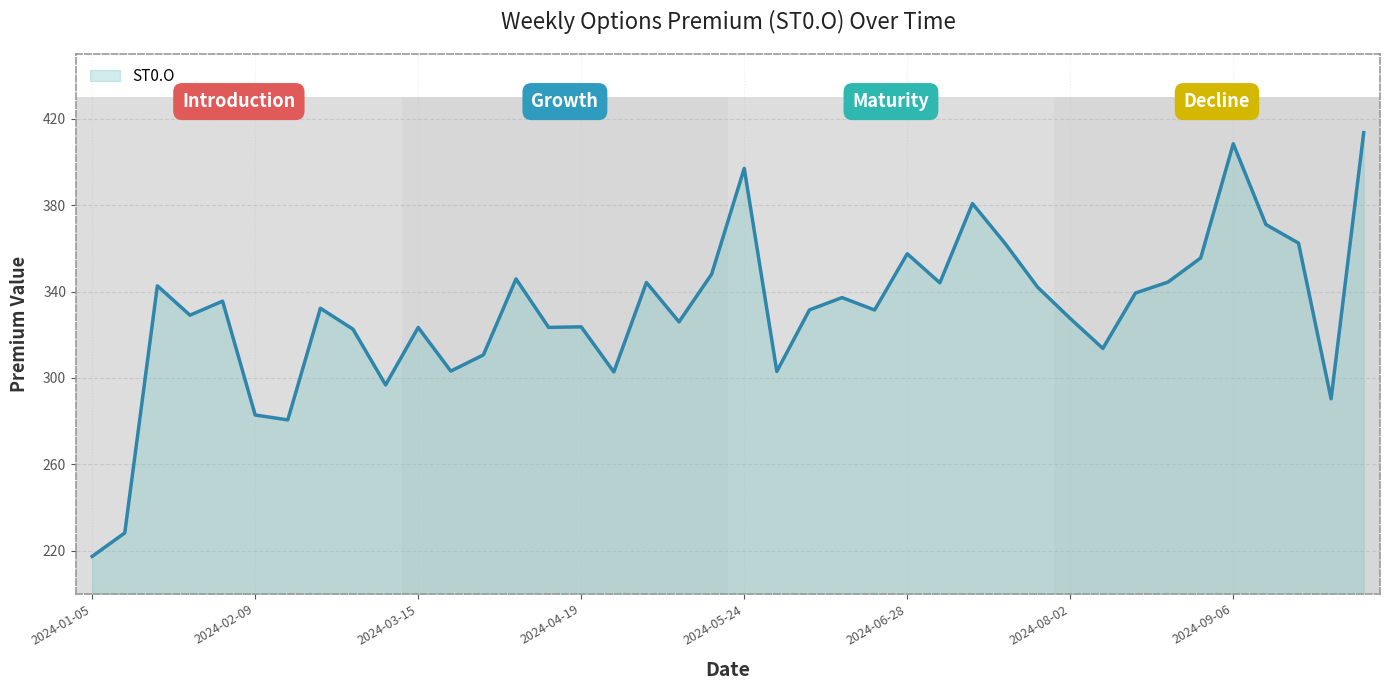

What is the difference between the maximum and minimum values?

196.3